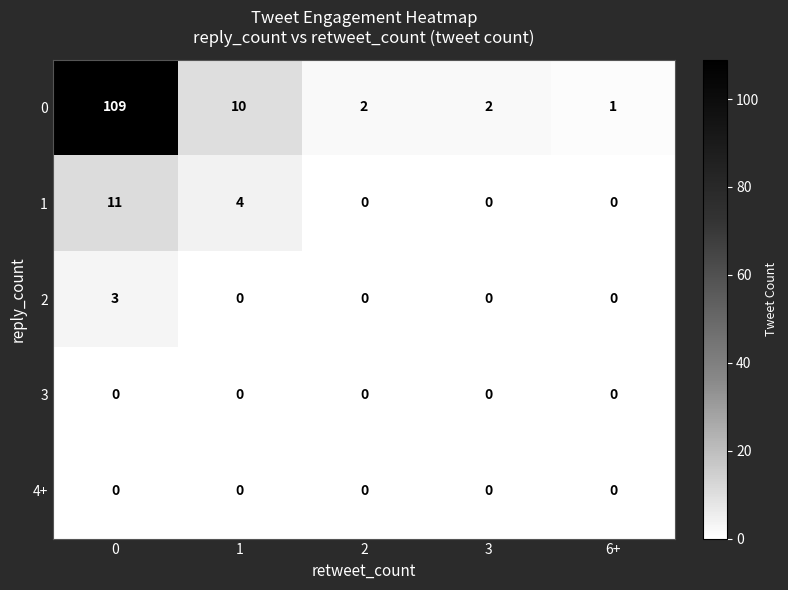

Is it true that 0 equals 0 at 2?

False